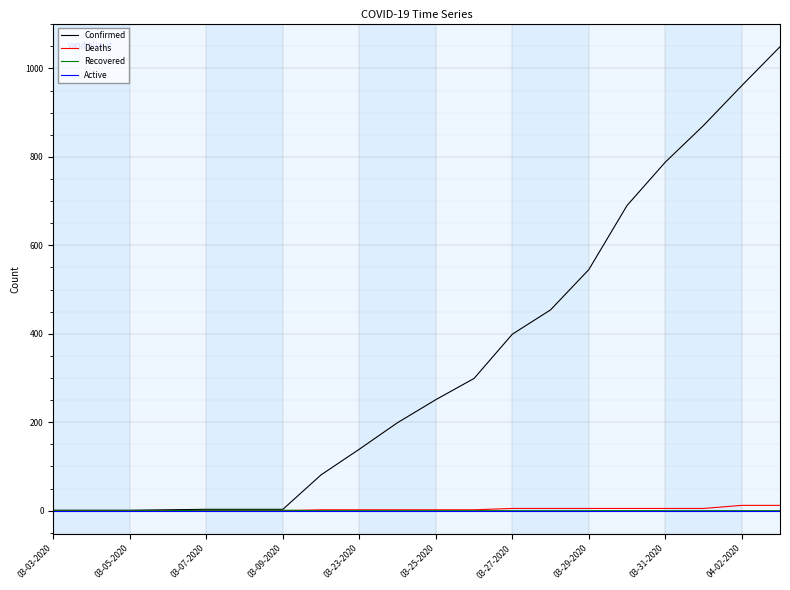

Which series has the largest total across all categories?

Confirmed